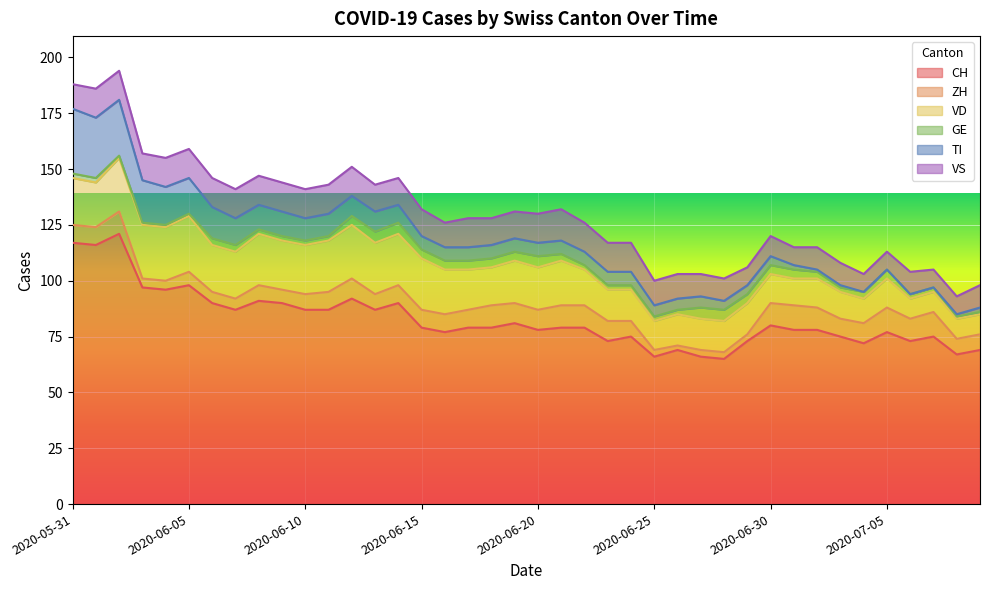

At 2020-07-05, list the series in order from largest to smallest.

CH, VD, ZH, VS, GE, TI